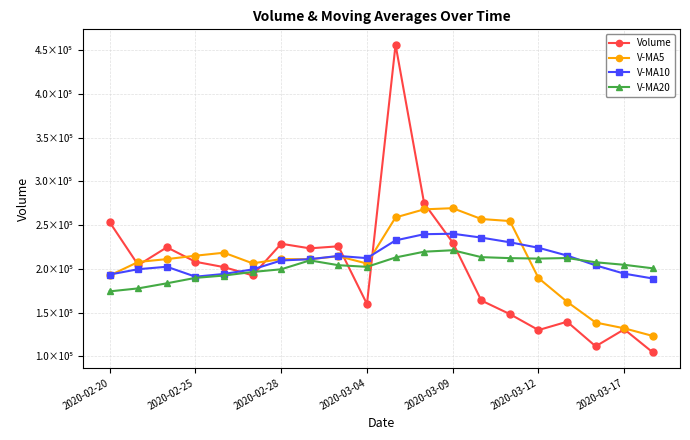

Where does the Volume series first go above 204217?

2020-02-20